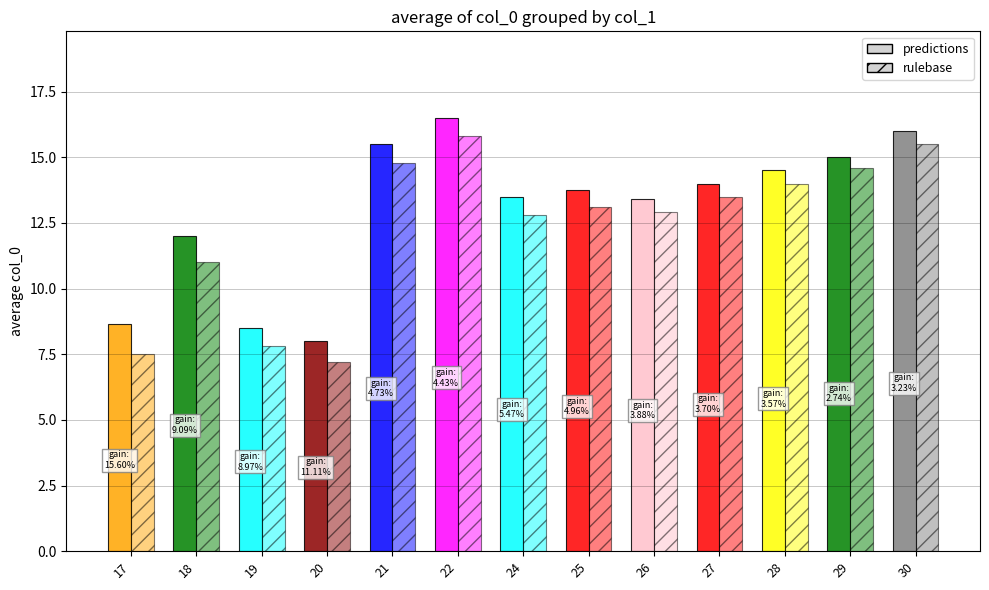

True or false: rulebase has a value of 5.1 at 30.

False